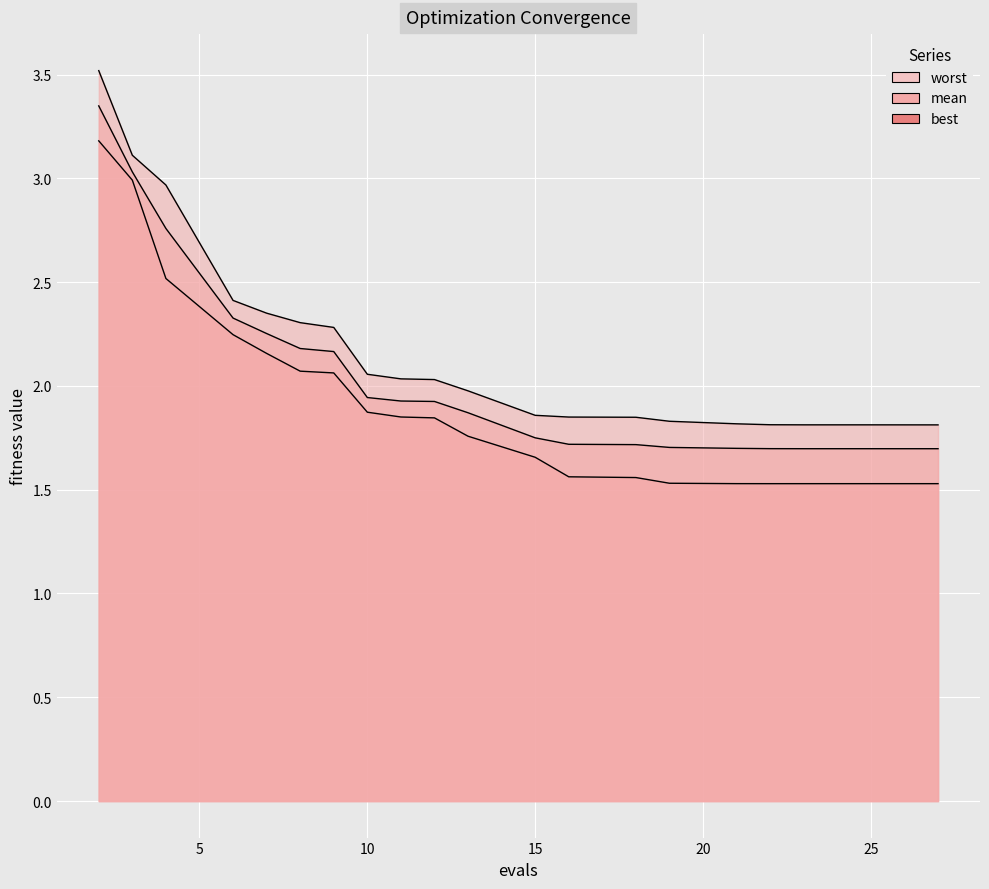

Which series has the largest range (max minus min)?

worst